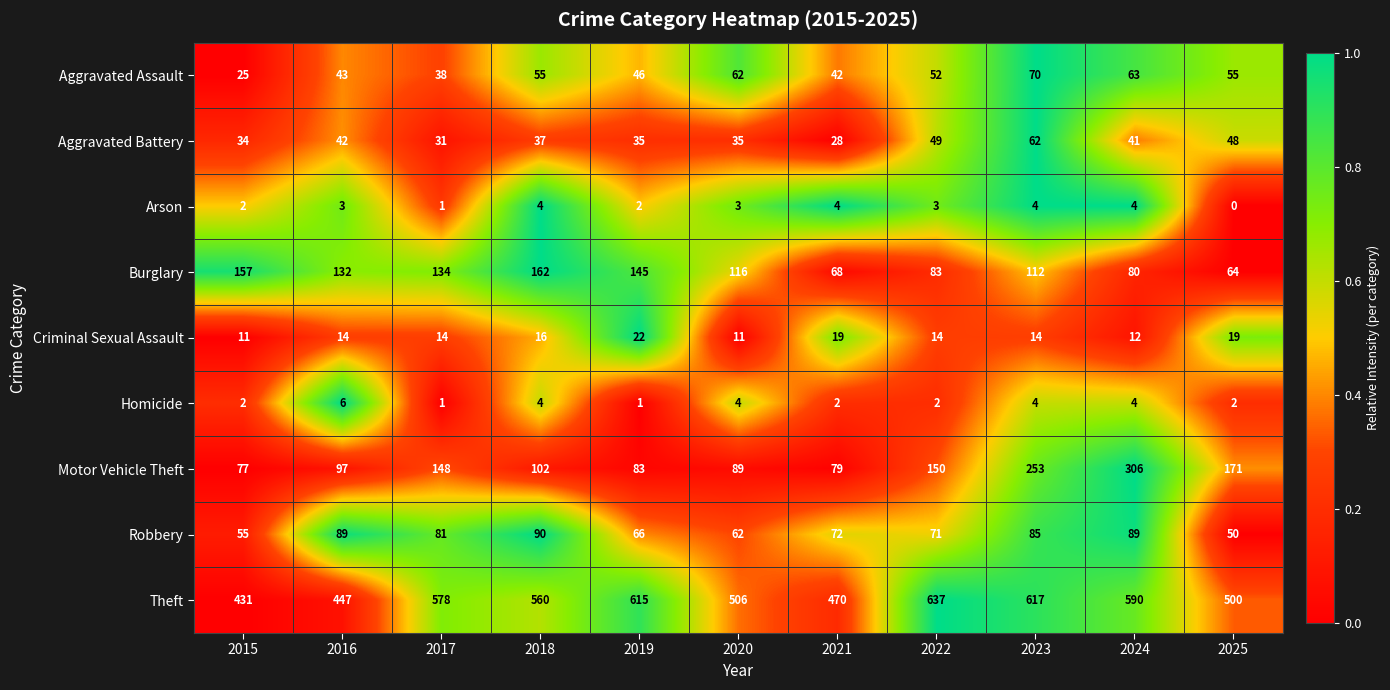

Count the number of data series in this chart.

9